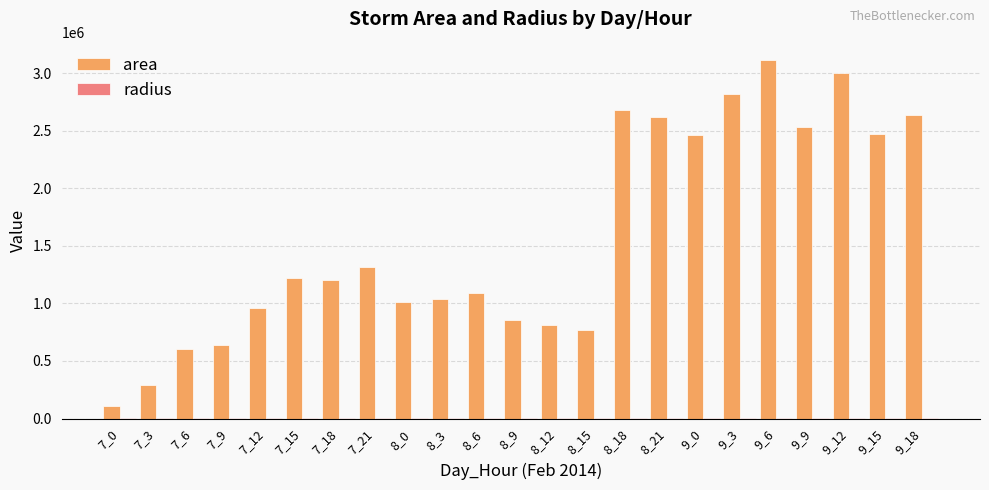

How many categories are shown in the chart?

23